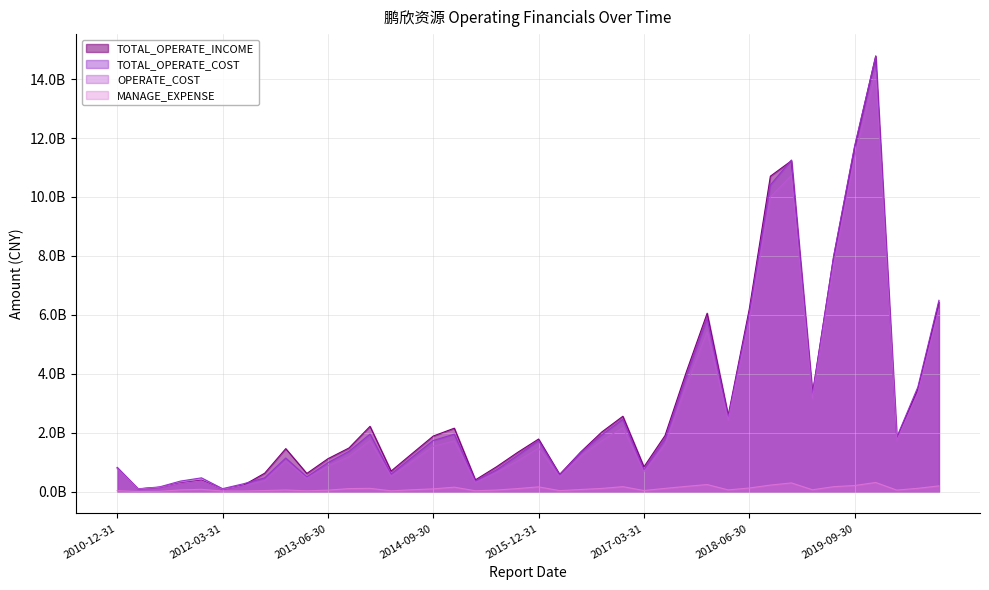

Reading right to left, what are all the values shown in this chart?

TOTAL_OPERATE_INCOME: 6425959181.3	3479266660.3	1819379774.7	14787309899.3	11696179156.7	7958627097.0	3342297835.7	11230889816.0	10705664758.6	6200965665.9	2591078573.5	6056409013.6	4041662687.9	1905639089.5	843858637.4	2560087944.4	2027181544.1	1349284065.7	588711030.0	1788060950.2	1332397848.0	844815896.8	402068776.4	2155634449.8	1888702061.9	1296924531.3	701232733.9	2218849131.2	1483568177.0	1119224968.7	619729145.9	1461864916.9	627939012.6	222314773.3	81067529.9	392268150.4	296052247.1	149269524.0	95417088.2	810887859.7
TOTAL_OPERATE_COST: 6494658368.4	3553164288.4	1852278563.8	14766907207.4	11733751200.8	7983934872.7	3288812472.7	11255264604.7	10407517249.0	6066098823.2	2530403276.2	5877630735.6	3890429554.5	1779149334.8	742786466.4	2458480108.2	1926107248.3	1328571383.8	570865153.3	1730966072.7	1229687990.9	737881503.5	360482146.2	1953044549.3	1738498680.7	1171716018.9	595676037.3	1955976549.8	1369414879.7	984713474.7	501503909.4	1143329738.2	470152814.9	271035501.2	103727925.2	470335253.2	360313866.0	161951498.1	99429710.4	826700934.7
OPERATE_COST: 6196319830.6	3352098864.6	1746673274.6	14230745318.3	11353325959.7	7694944690.3	3164904126.1	10730104043.2	9998000059.8	5820681757.3	2431772503.0	5432329876.5	3573484391.9	1602756689.1	673272536.6	2175865431.5	1729805672.6	1201661257.3	511600133.4	1478839682.9	1041786845.7	656832034.2	310270404.9	1725225251.6	1541895957.9	1027725086.1	527042994.7	1732636425.3	1185402290.5	873571509.6	452189099.0	1044853682.4	375951915.9	207072196.8	80087393.4	367552892.4	282879512.2	147148409.9	92835159.2	780750041.4
MANAGE_EXPENSE: 197153200.2	115275101.0	54126372.5	313072049.1	210553407.3	170571211.4	65482192.0	298452234.0	224622944.3	125436153.4	60761377.3	242891188.7	180382083.2	111916424.5	40179416.0	171127221.0	111570006.9	74360441.4	35992086.5	164156382.7	105645945.8	56075063.1	31525784.8	153985832.7	96240759.8	66296469.7	29600400.8	114164827.4	104911601.4	52119523.4	30371650.8	58170333.5	39530204.5	23191729.1	22081480.8	80453130.0	60835338.0	12235317.7	5261156.3	35202067.9